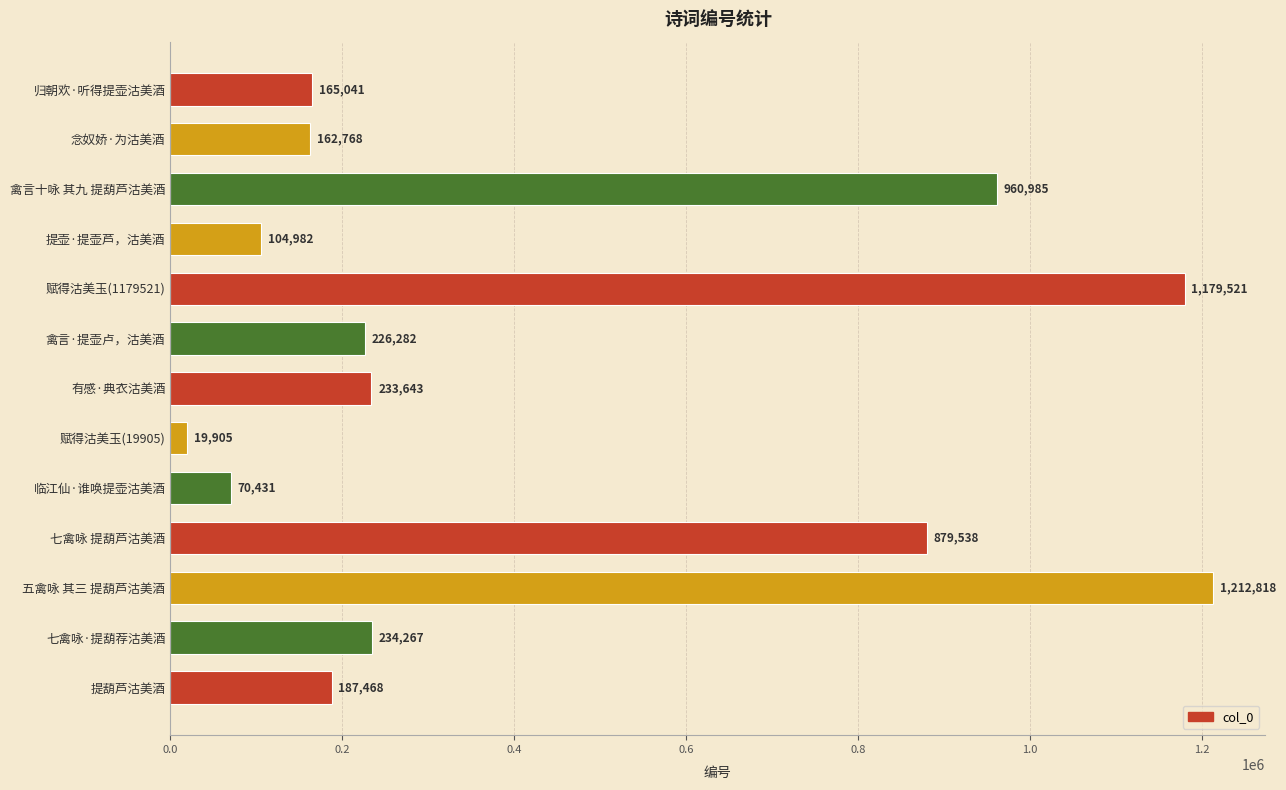

Approximately how many times larger is the value at 禽言十咏 其九 提葫芦沽美酒 compared to 五禽咏 其三 提葫芦沽美酒?

0.8